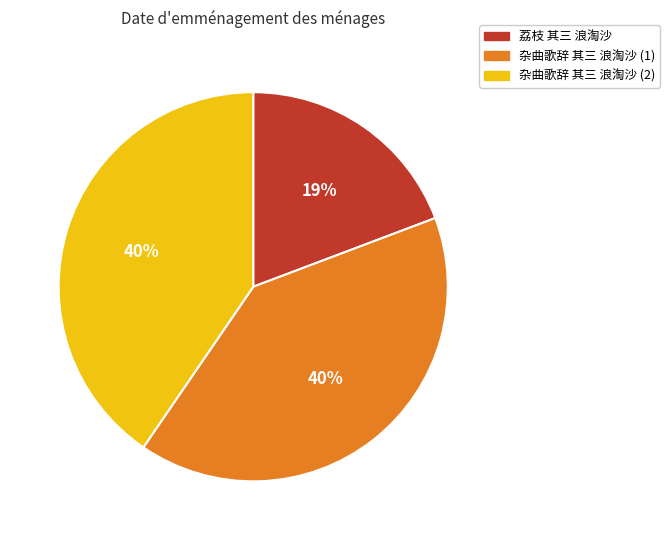

The 荔枝 其三 浪淘沙 slice represents 9% of the pie. True or false?

False